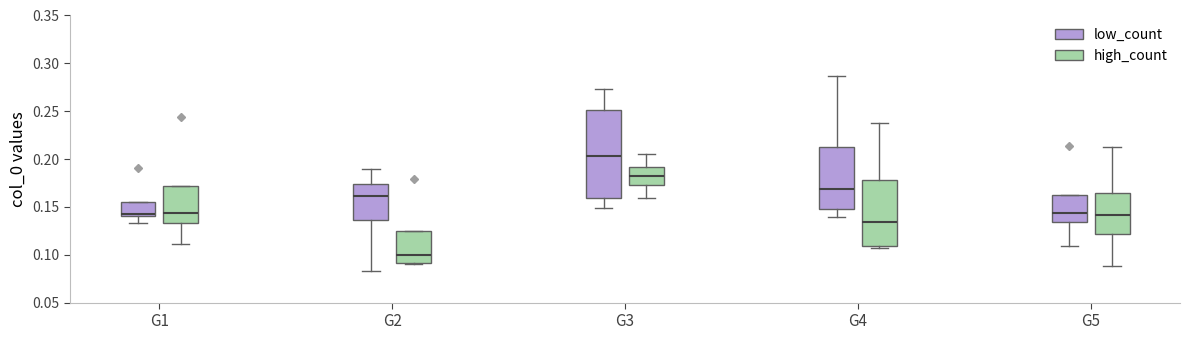

Which box's median line is the lowest?

G2 (high_count)